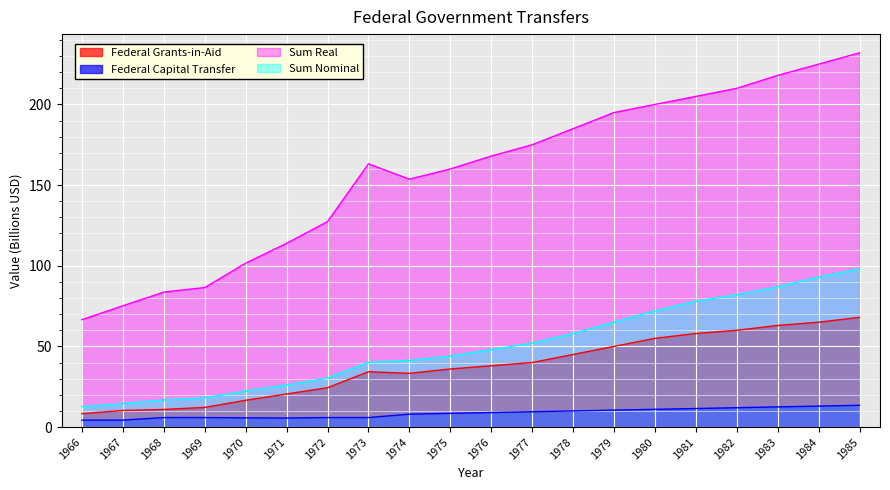

Where is the first local minimum for Federal Grants-in-Aid?

1974